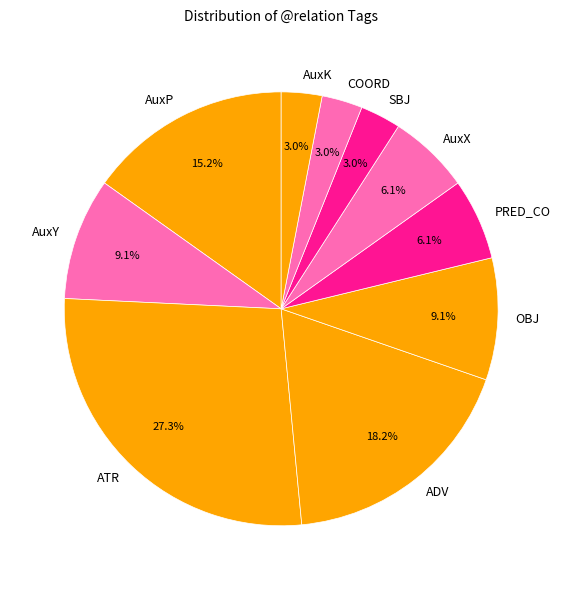

What percentage is NOT represented by AuxY?

90.9%